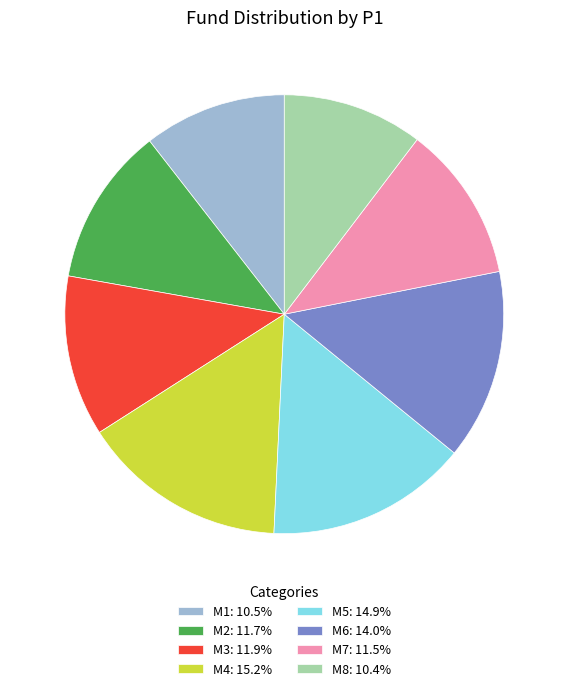

Do M7: 11.5% and M4: 15.2% together represent more than half of the pie?

No